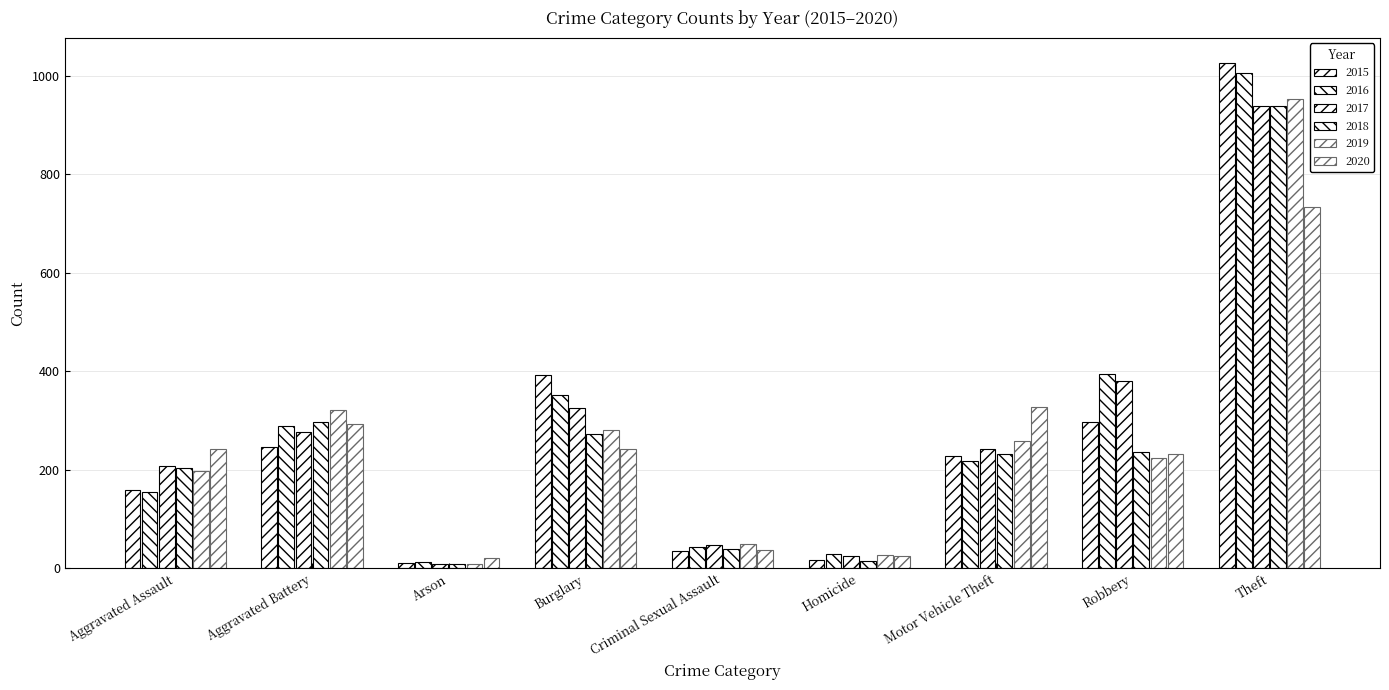

What is the total value across all series at Theft?

5598